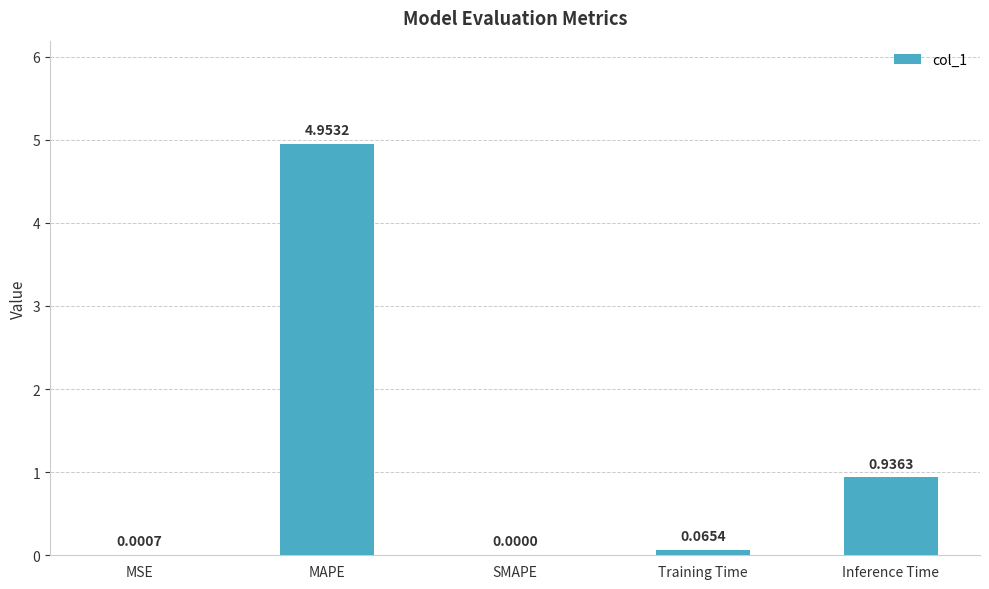

At which label is the value closest to 2?

Inference Time